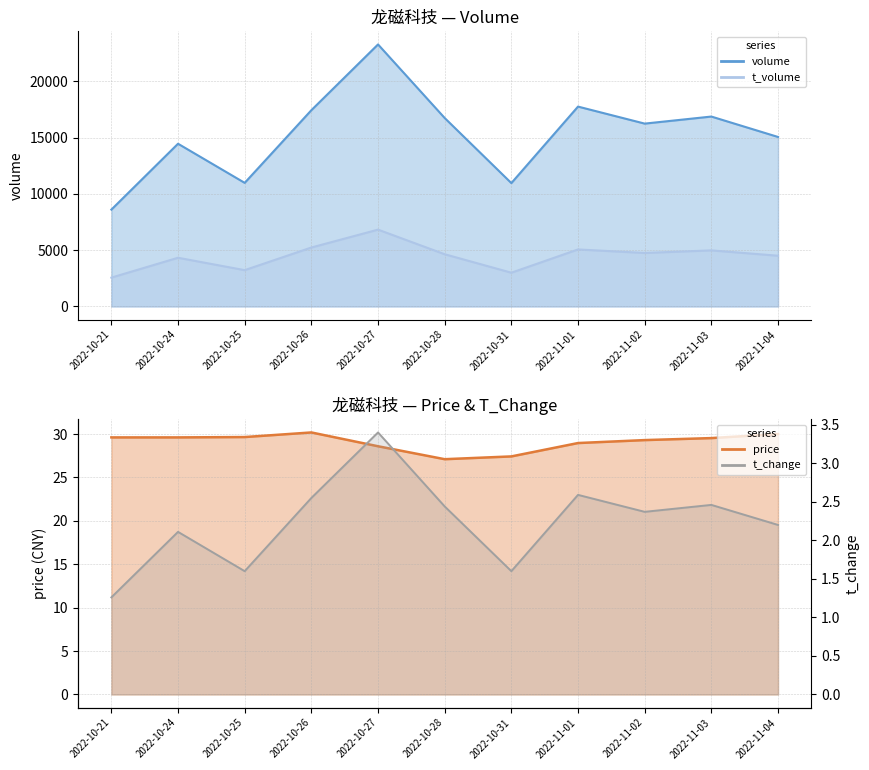

True or false: volume has more than 1 points higher than both neighbors.

True